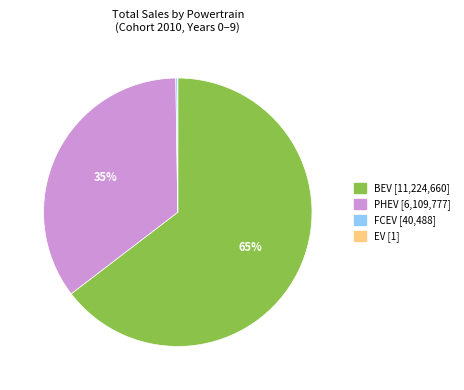

Does any single category account for the majority?

Yes